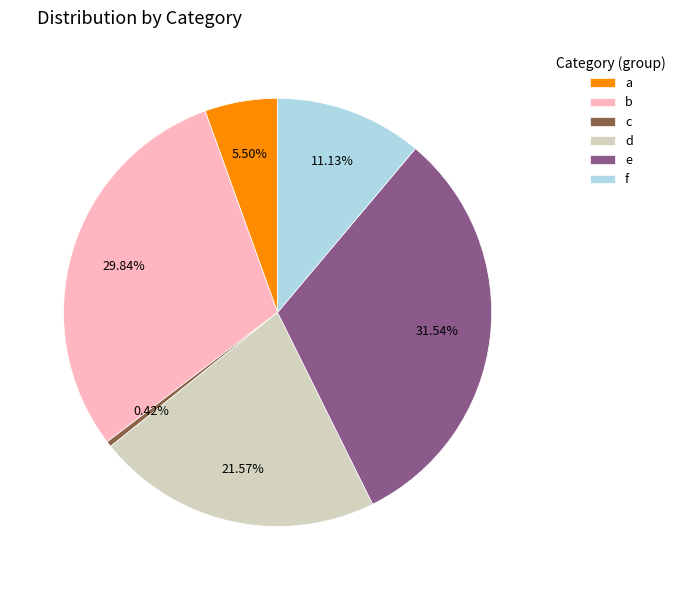

Between c and e, which is larger?

e